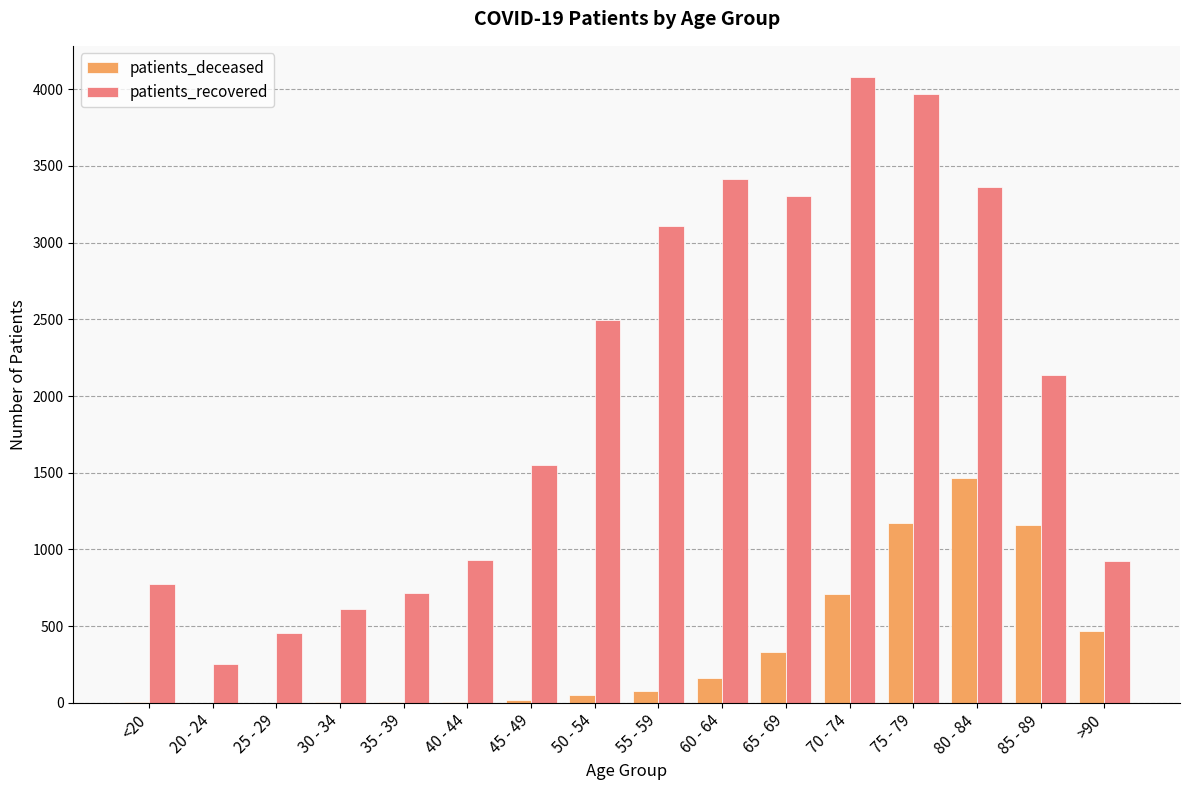

What is the difference between the patients_recovered values at 35 - 39 and 25 - 29?

262